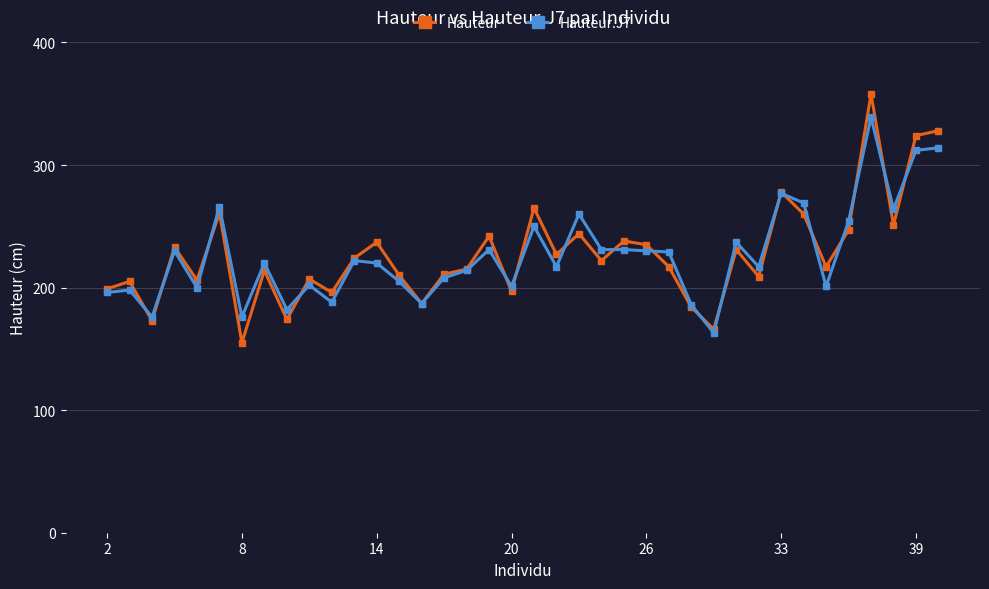

Count the number of data series in this chart.

2